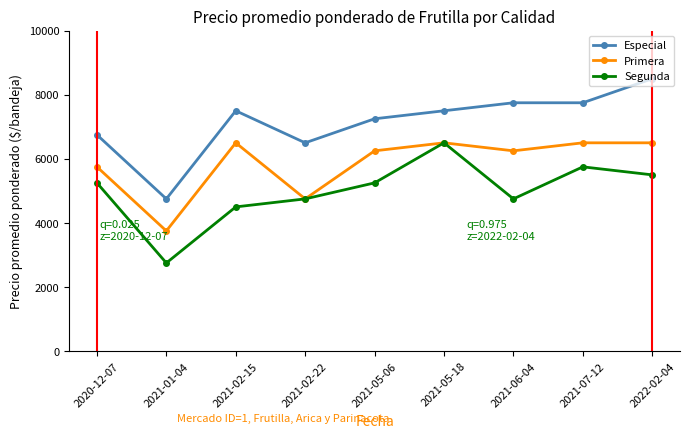

What is the difference between the maximum and minimum values in the Segunda series?

3750